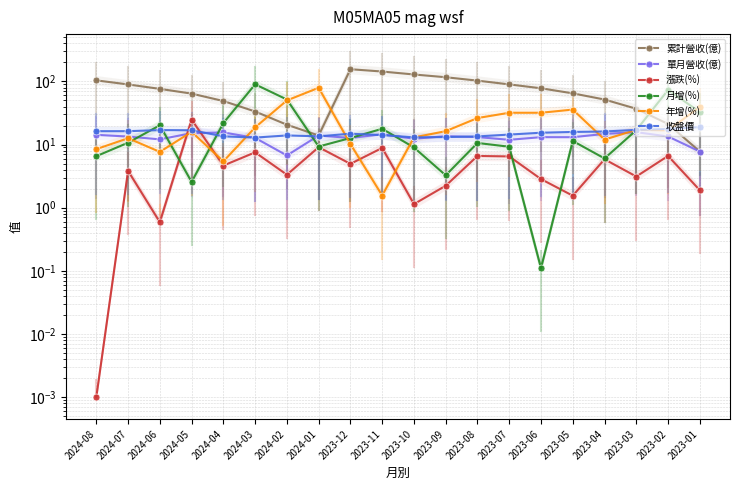

What is the total value across all series at 2024-01?

139.0